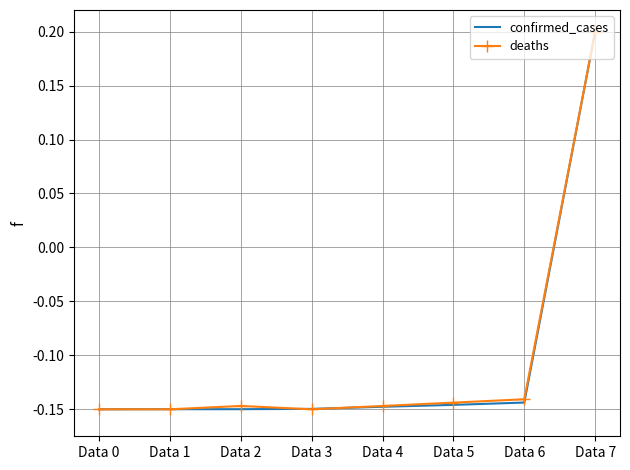

At which label does confirmed_cases reach its peak?

Data 7